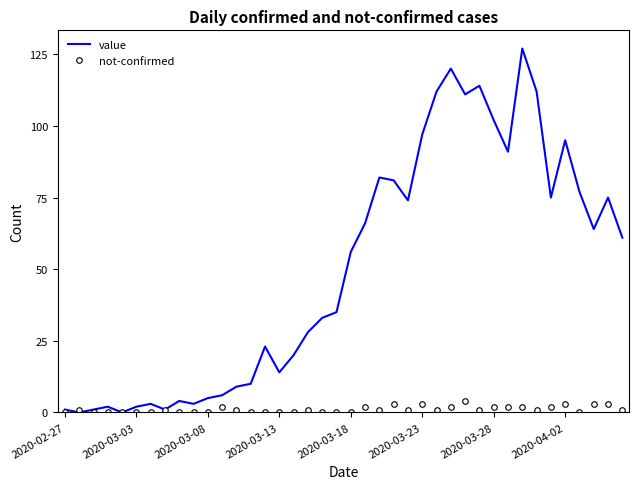

What is the average value of the value series?

50